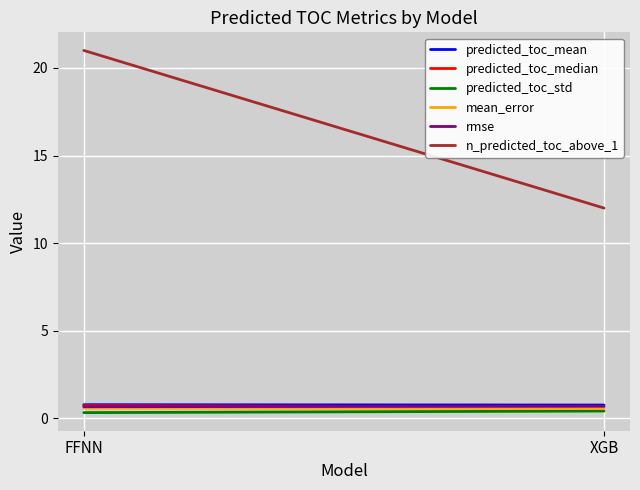

Is the value of predicted_toc_std at XGB greater than the value of rmse at XGB?

No